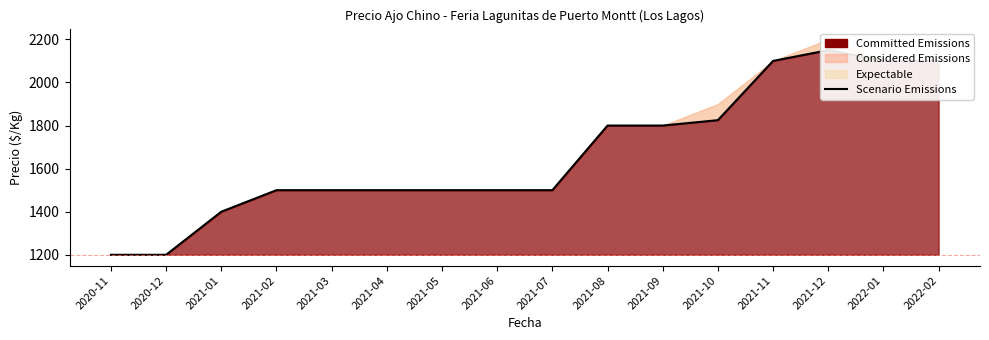

What is the difference between the maximum and minimum values?

950